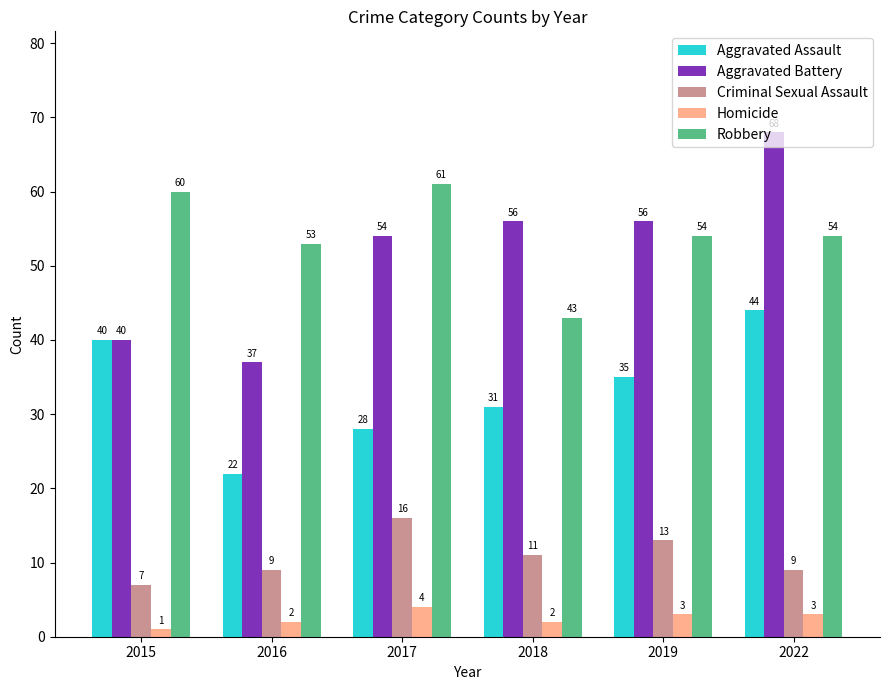

How many bars are there in each group?

5